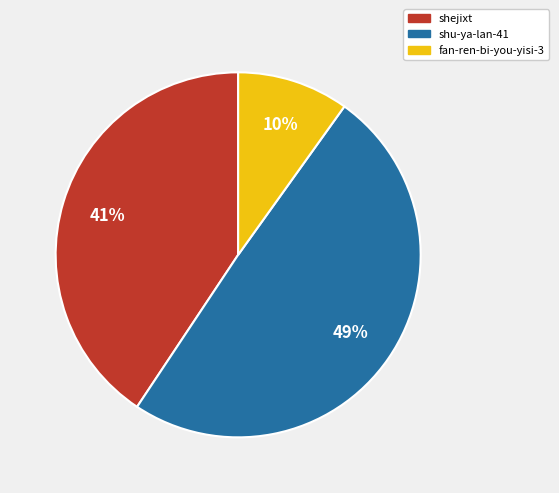

Is shejixt the majority of the pie?

No